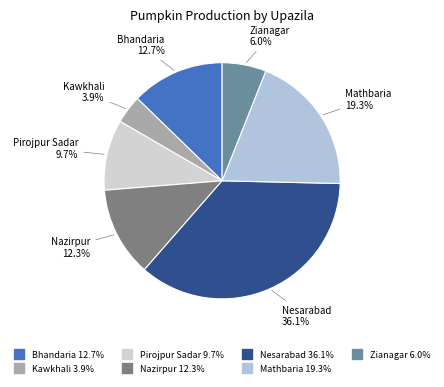

The Zianagar slice represents 1% of the pie. True or false?

False